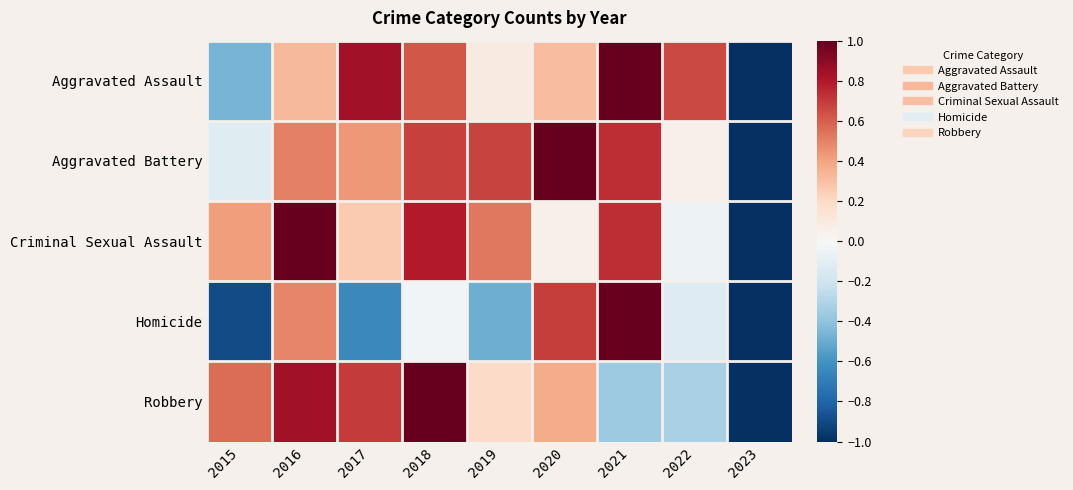

How many data points does each series have?

9